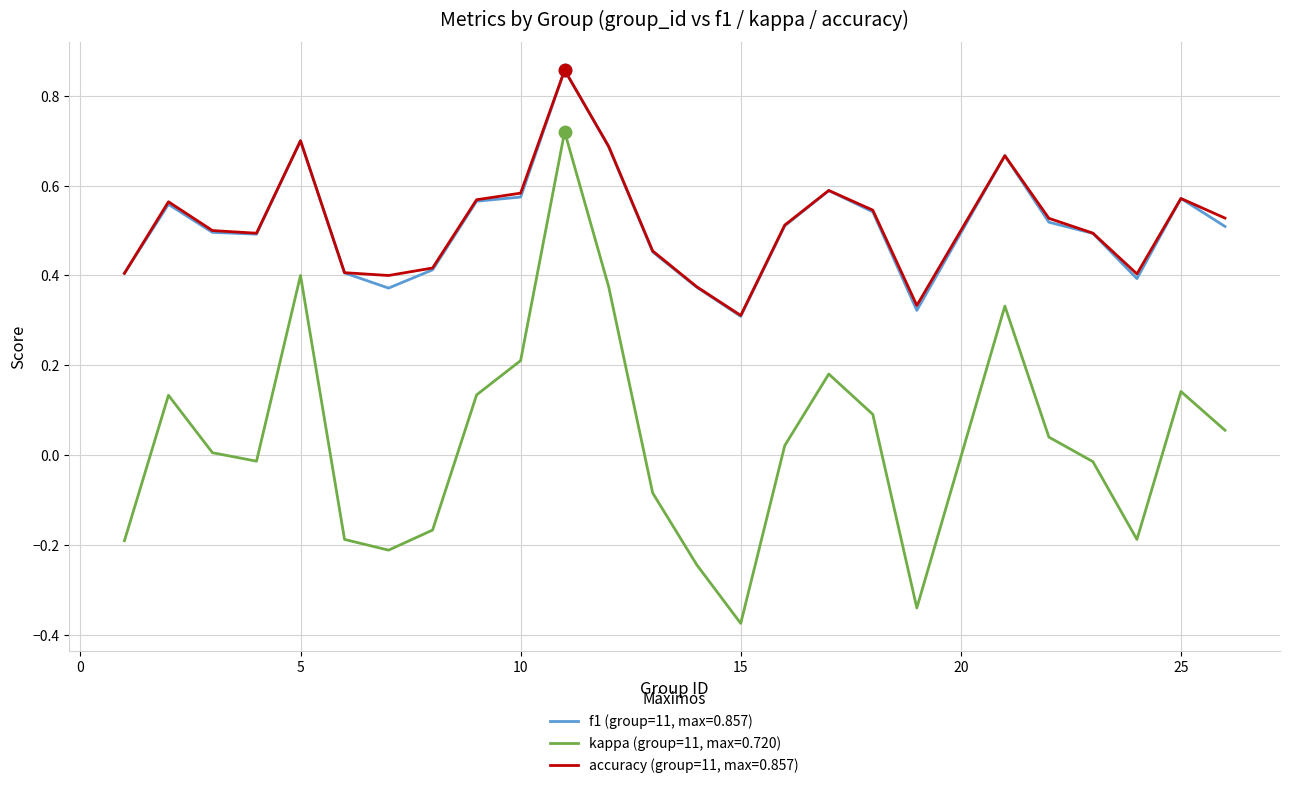

True or false: kappa (group=11, max=0.720) and accuracy (group=11, max=0.857) cross at least once.

False